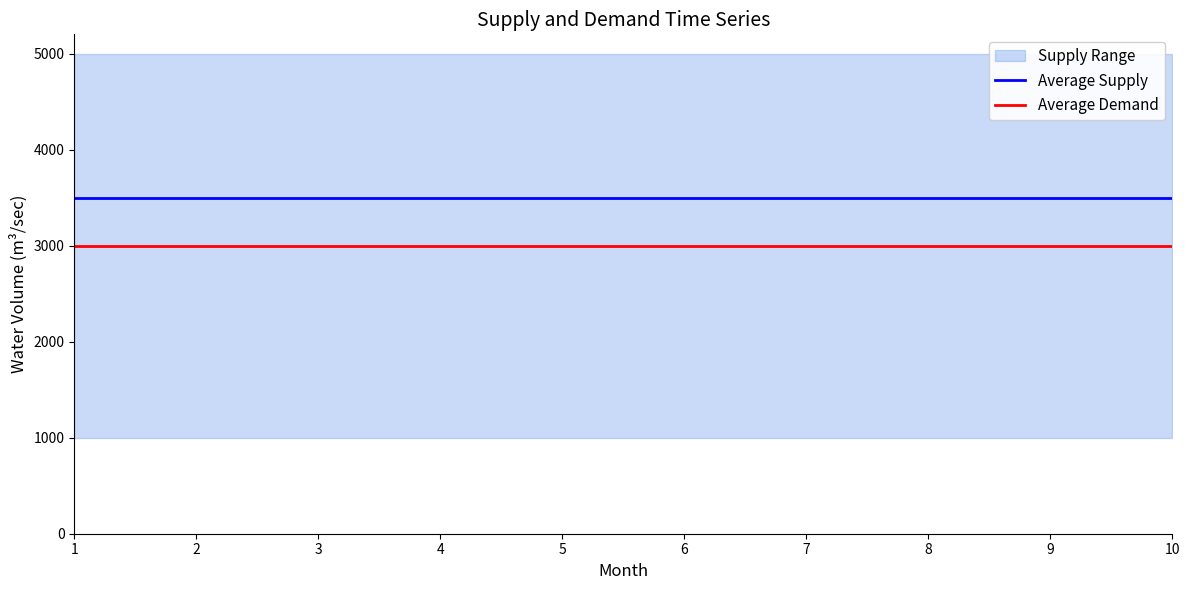

Does the chart have visible grid lines?

No